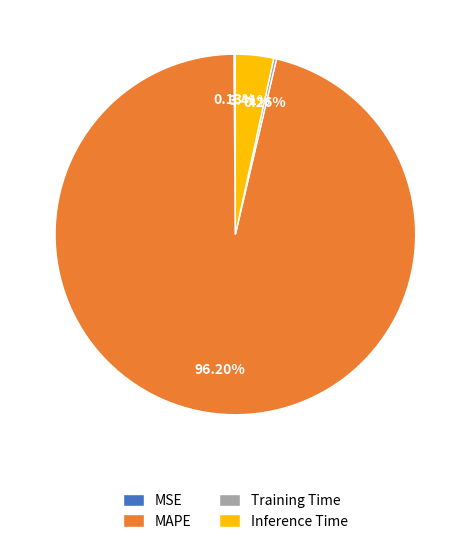

Which slice is the largest?

MAPE